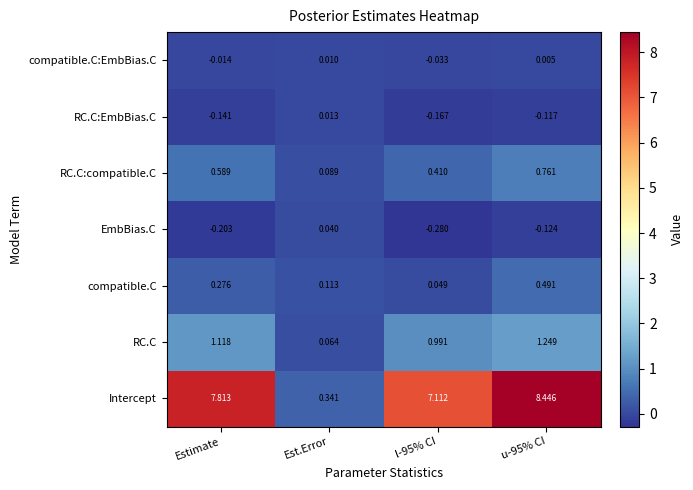

At which label does RC.C reach its minimum?

Est.Error